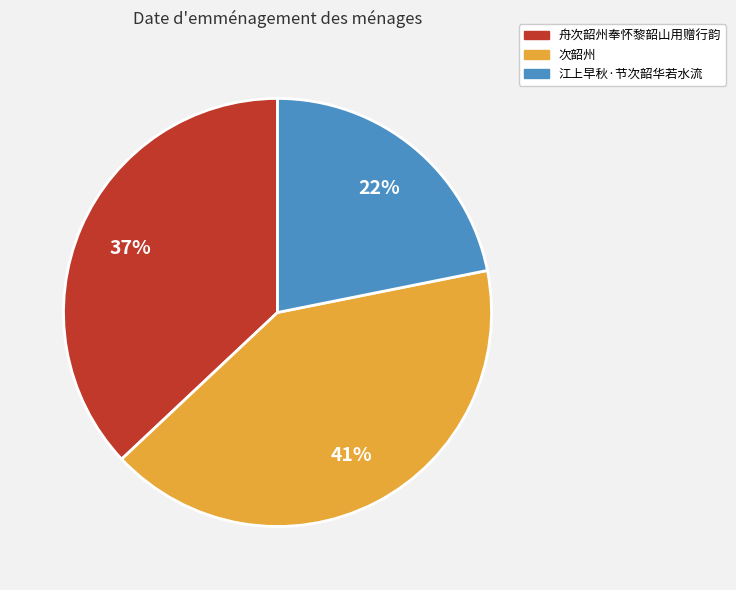

To the nearest percent, what portion does 江上早秋·节次韶华若水流 represent?

22%